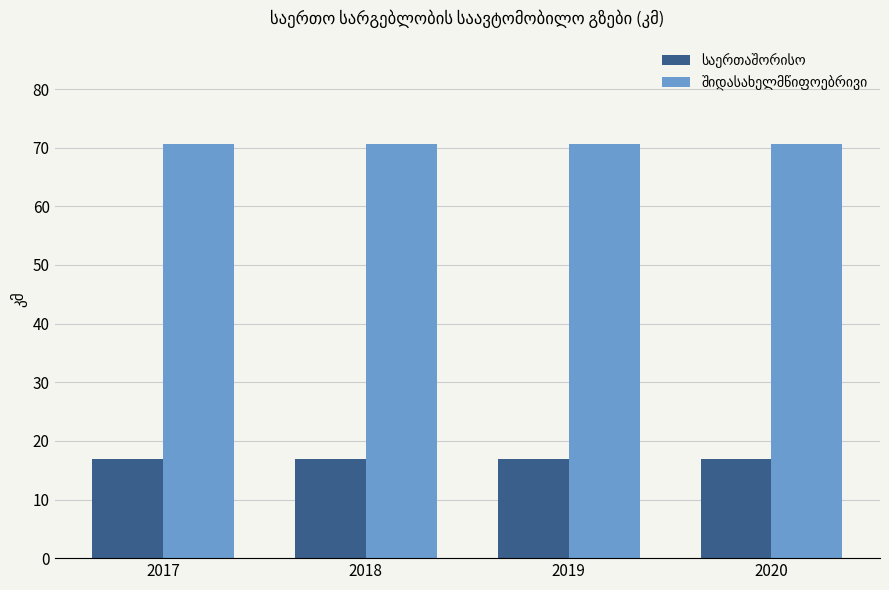

What is the minimum value shown in the chart?

16.9